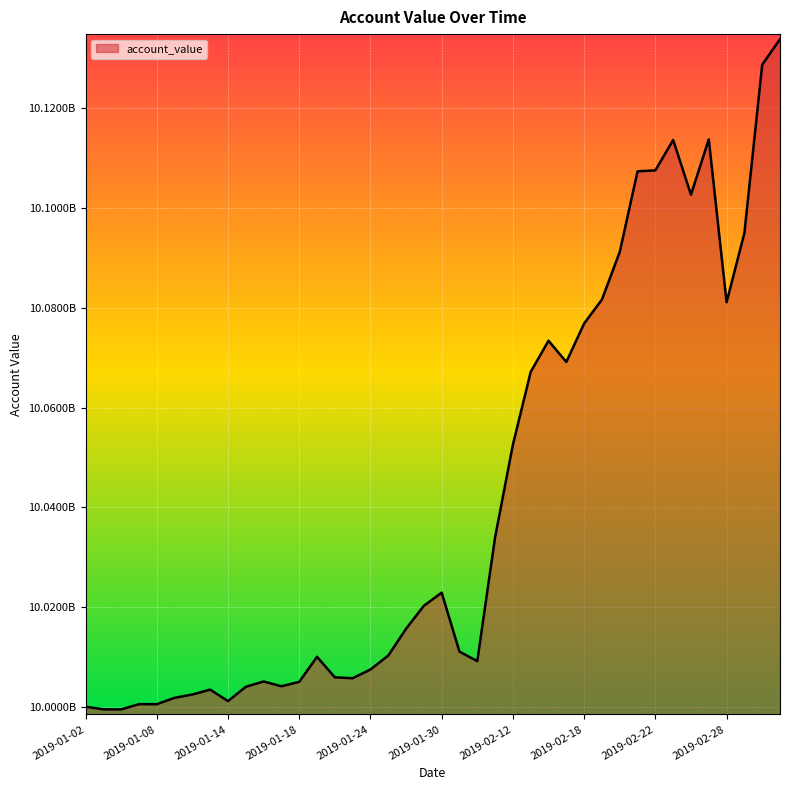

At which category does the chart reach its peak across all series?

2019-03-05